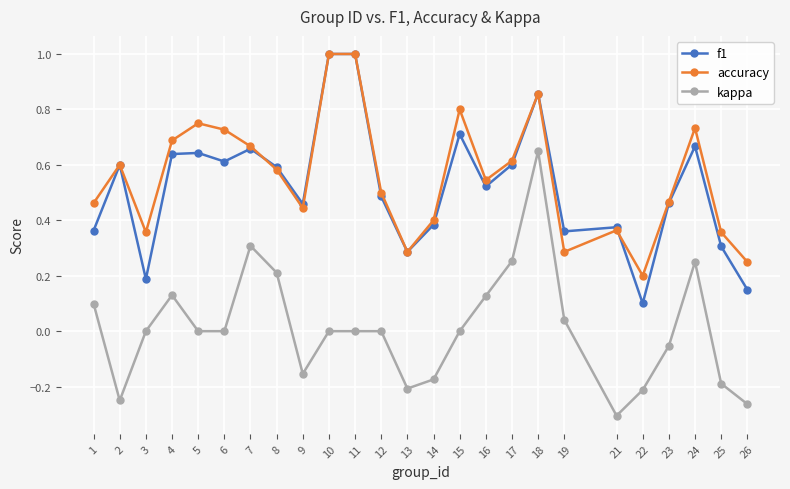

Is the value of kappa at 14 greater than the value of accuracy at 2?

No